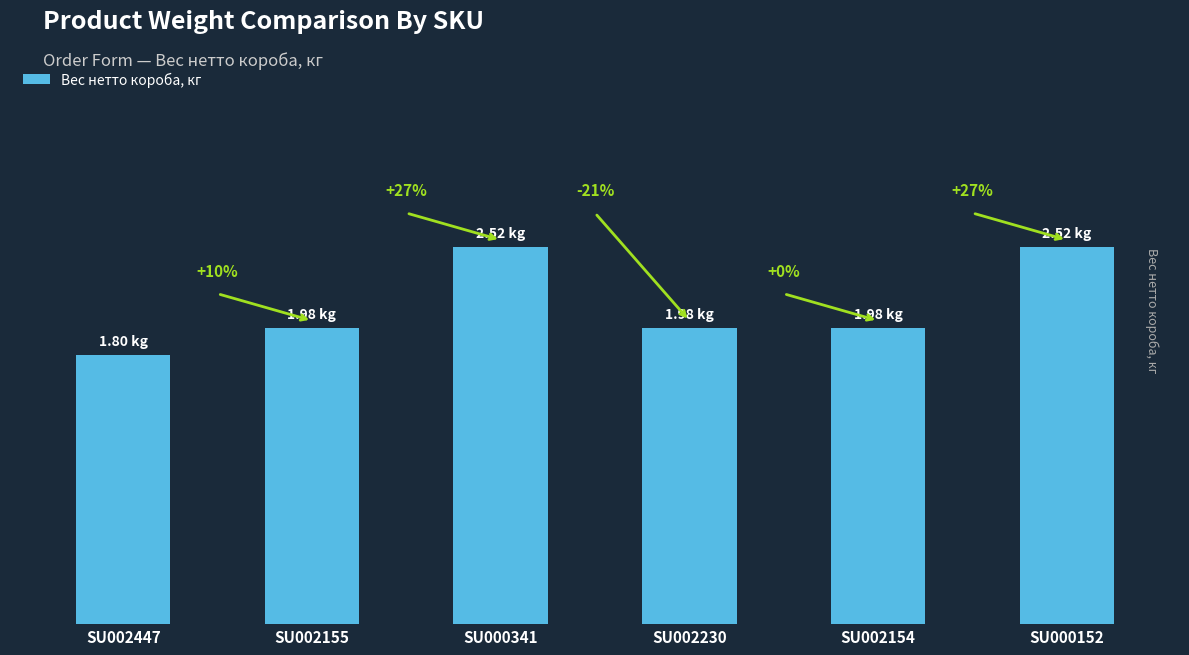

What is the smallest value displayed?

1.8